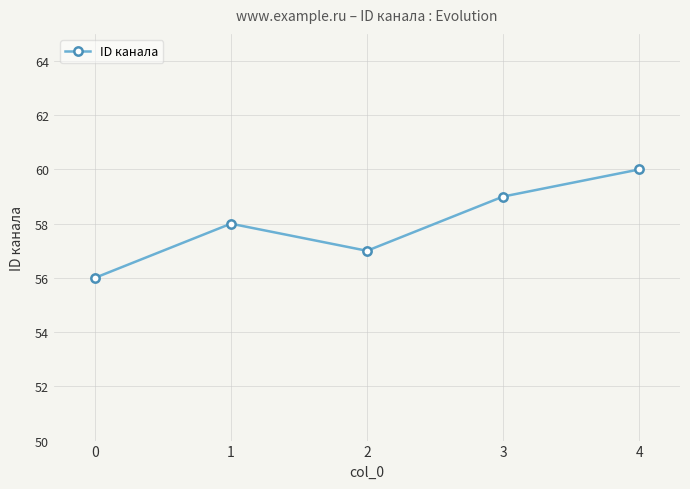

Reading left to right, what are all the values shown in this chart?

0=56	1=58	2=57	3=59	4=60